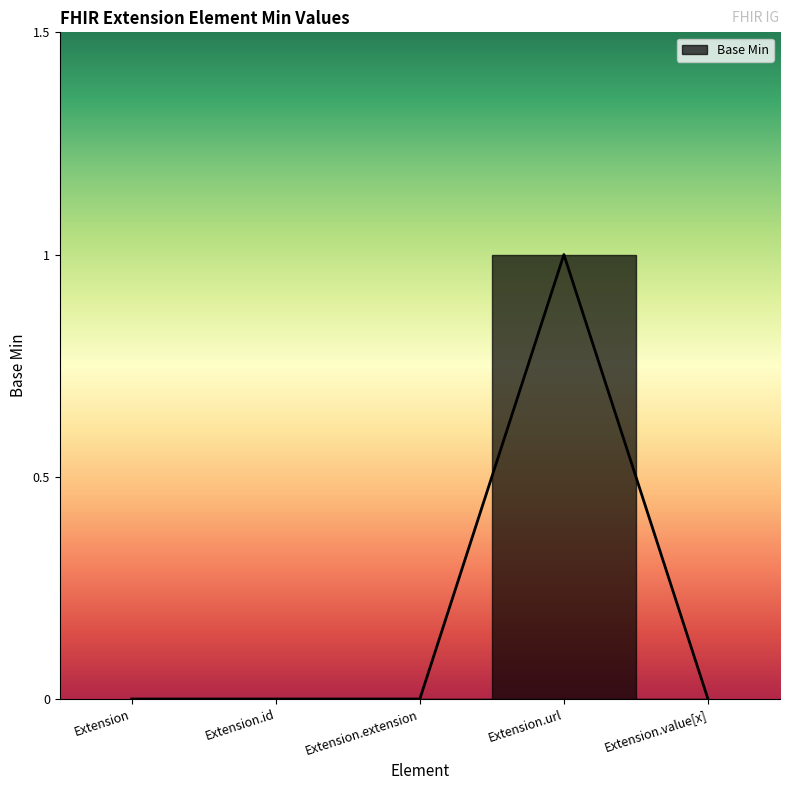

How many values are between 0 and 1?

5